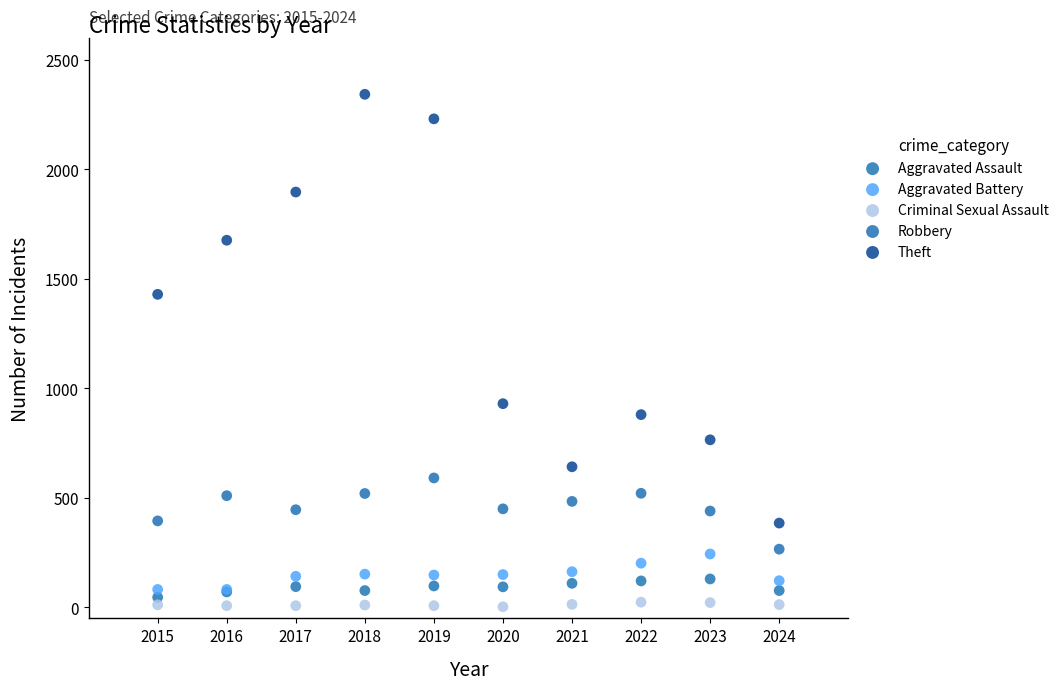

In the Theft series, what Y value is closest to 1363?

1429